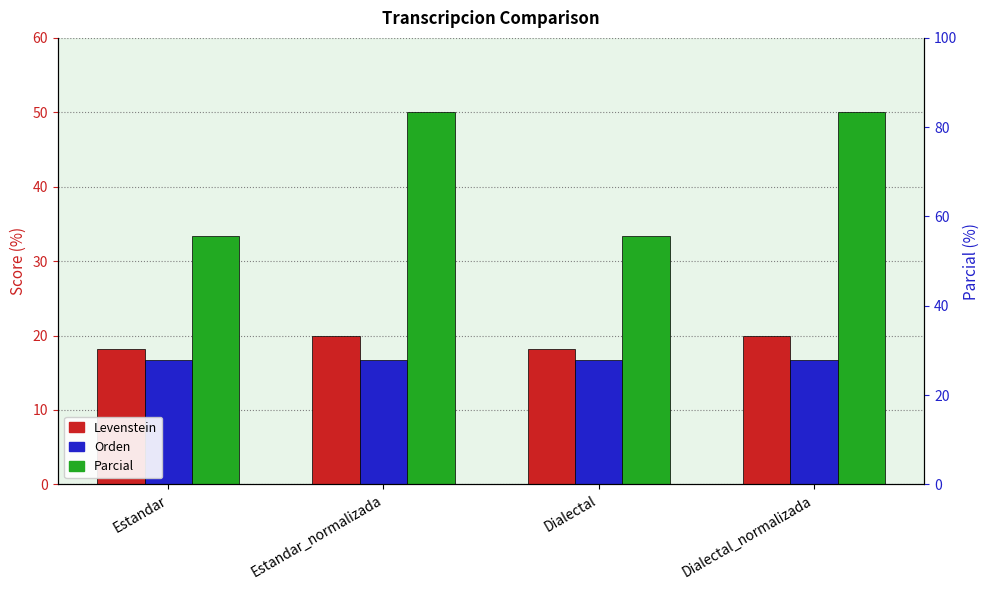

What is the value of the Orden bar at the 3rd from the left?

16.7